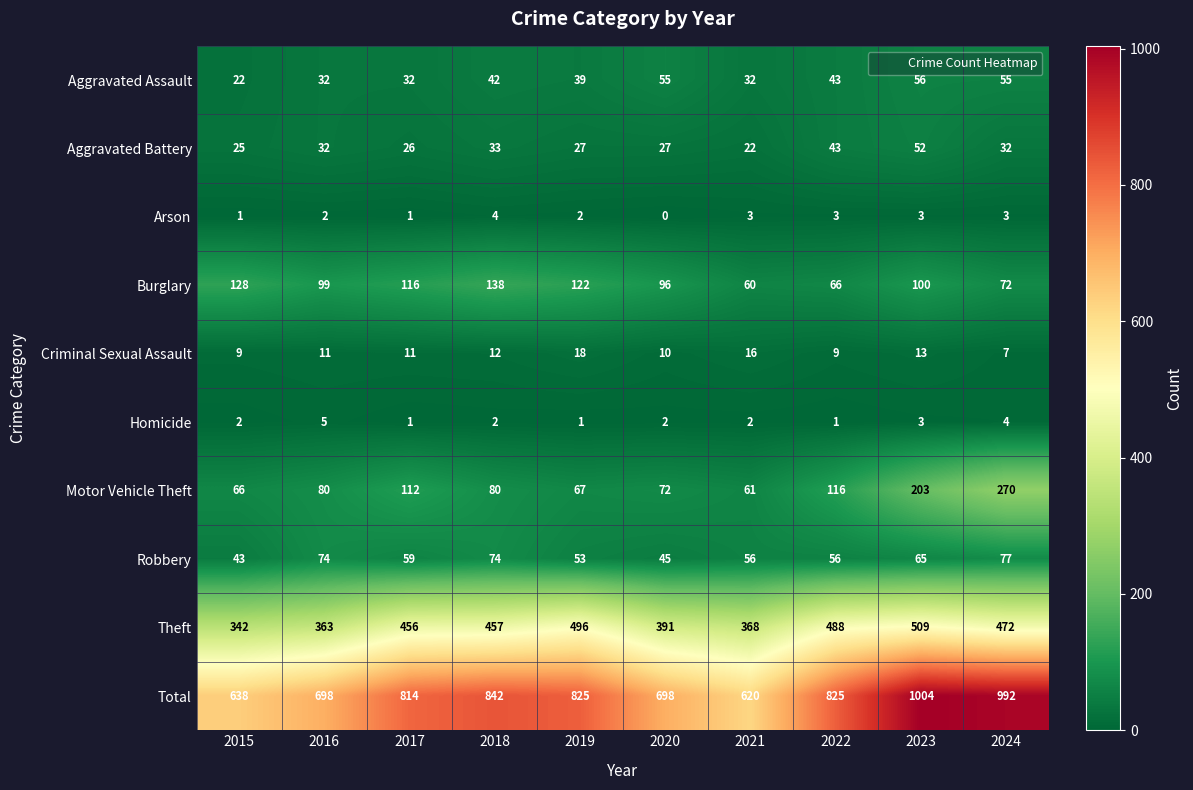

At how many categories does at least one series exceed 922?

2